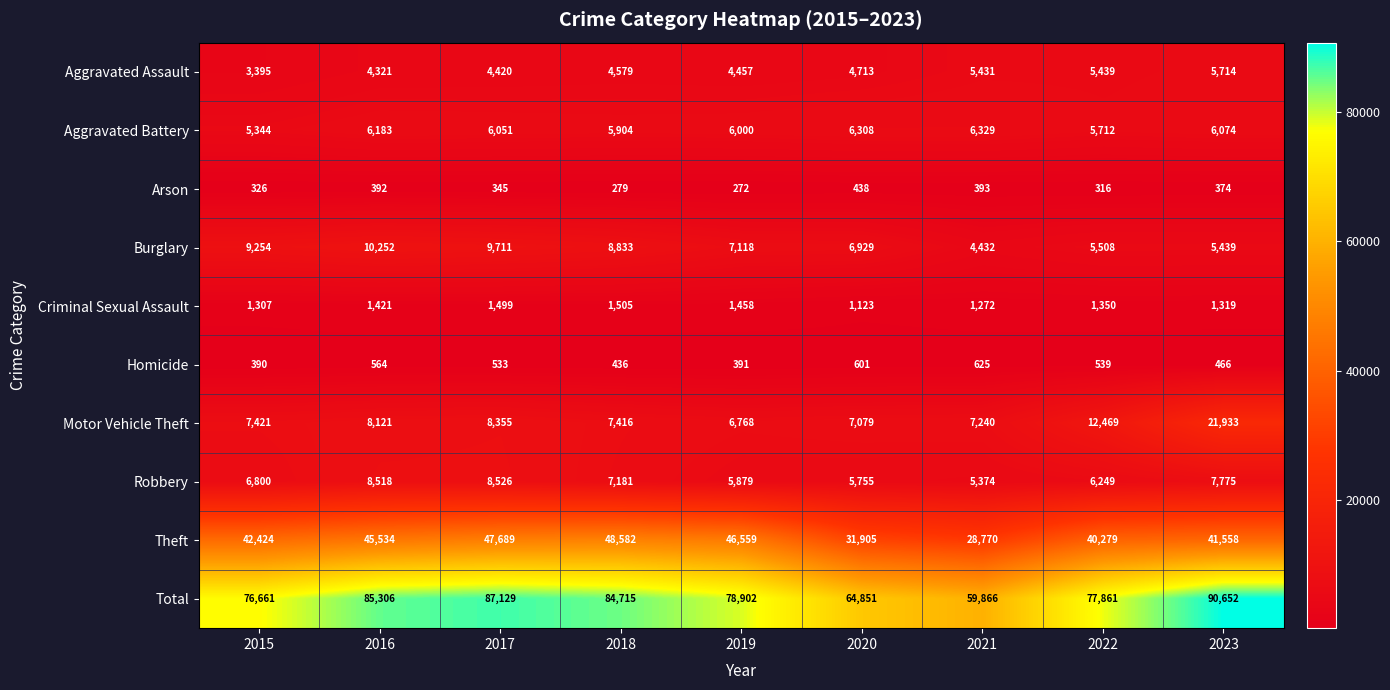

What is the smallest value displayed?

272